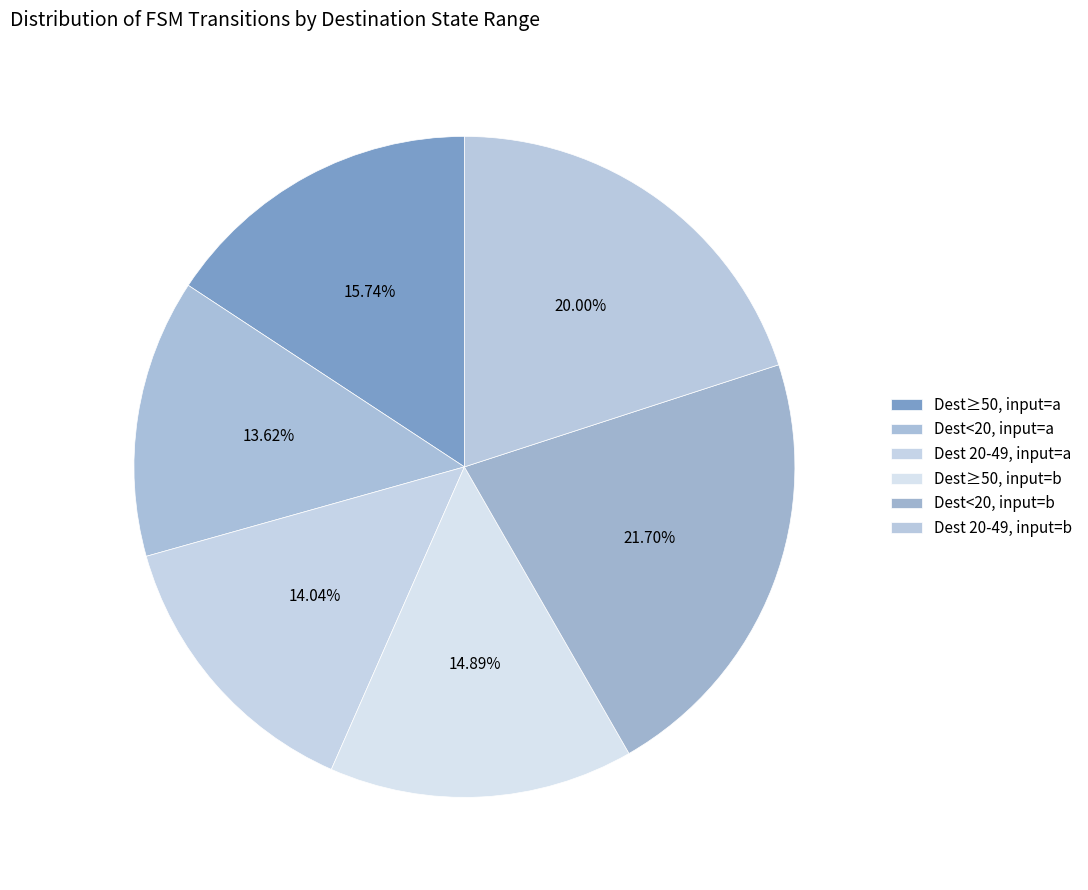

To the nearest percent, what is the average slice percentage?

17%